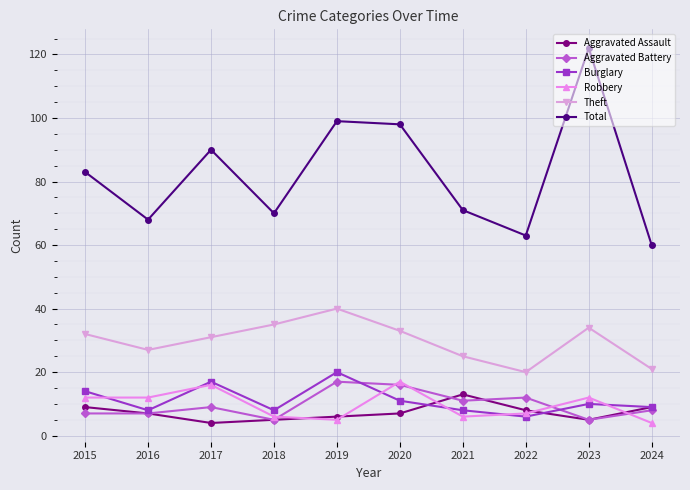

What is the sum of the Robbery values at 2022 and 2015?

19